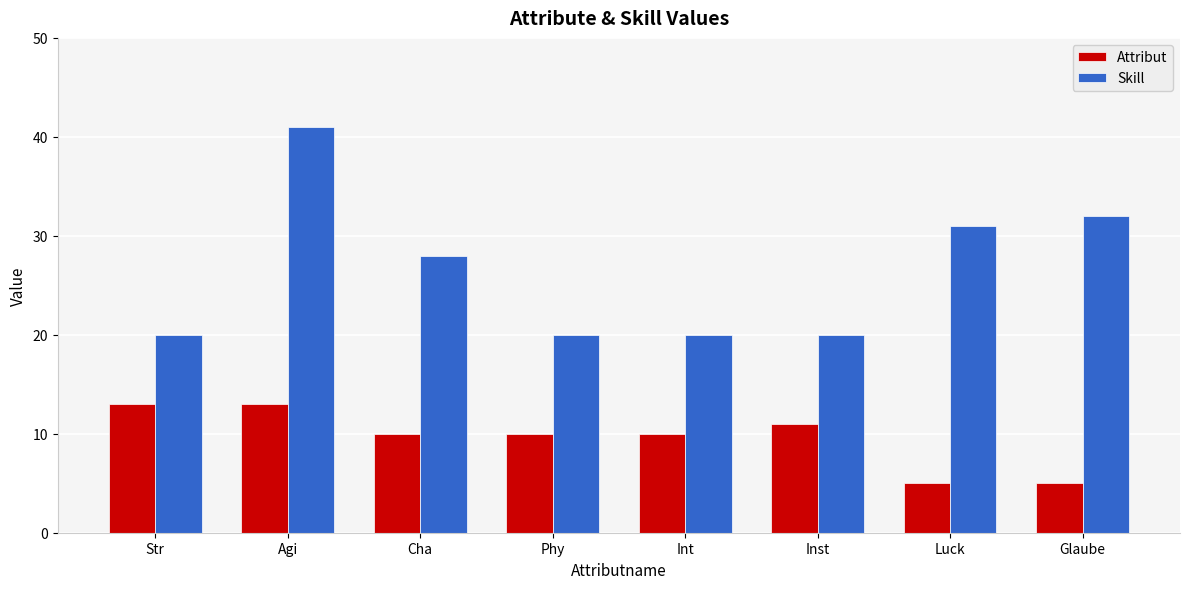

What position from the left is Phy?

4